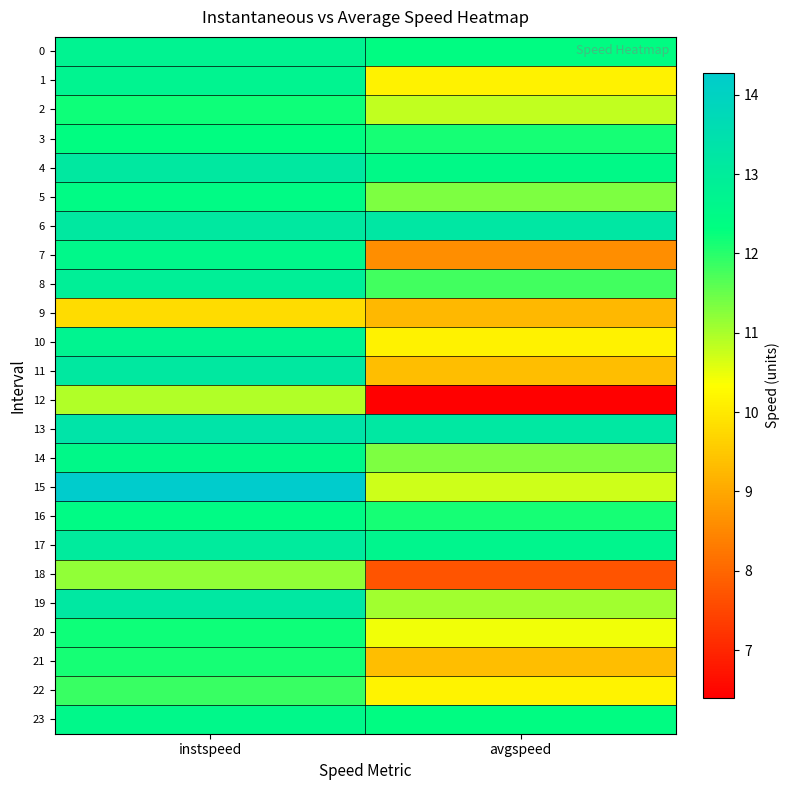

Reading right to left, transcribe all the data shown in this chart.

0: avgspeed=12.4	instspeed=12.7
1: avgspeed=10.1	instspeed=12.7
2: avgspeed=10.8	instspeed=12.2
3: avgspeed=12.1	instspeed=12.3
4: avgspeed=12.5	instspeed=13.2
5: avgspeed=11.3	instspeed=12.4
6: avgspeed=13.2	instspeed=13.2
7: avgspeed=8.6	instspeed=12.6
8: avgspeed=11.8	instspeed=12.9
9: avgspeed=9.3	instspeed=9.8
10: avgspeed=10.1	instspeed=12.7
11: avgspeed=9.3	instspeed=13.1
12: avgspeed=6.4	instspeed=11.0
13: avgspeed=13.2	instspeed=13.3
14: avgspeed=11.3	instspeed=12.5
15: avgspeed=10.7	instspeed=14.3
16: avgspeed=12.1	instspeed=12.4
17: avgspeed=12.7	instspeed=13.1
18: avgspeed=7.7	instspeed=11.2
19: avgspeed=11.1	instspeed=13.2
20: avgspeed=10.4	instspeed=12.2
21: avgspeed=9.3	instspeed=12.1
22: avgspeed=10.2	instspeed=11.9
23: avgspeed=12.4	instspeed=12.6